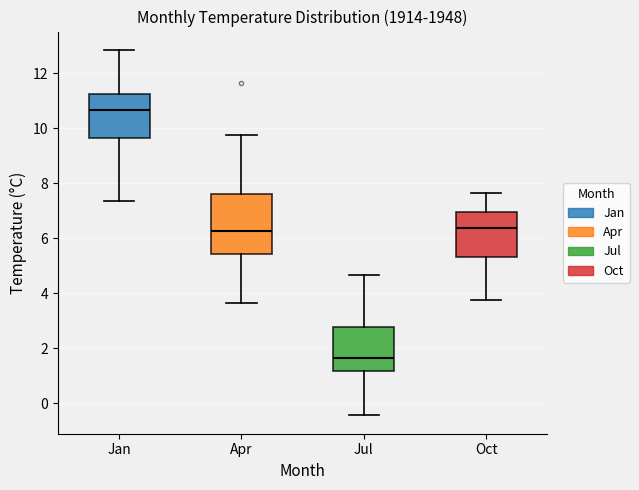

Which box has the lowest median line?

Jul